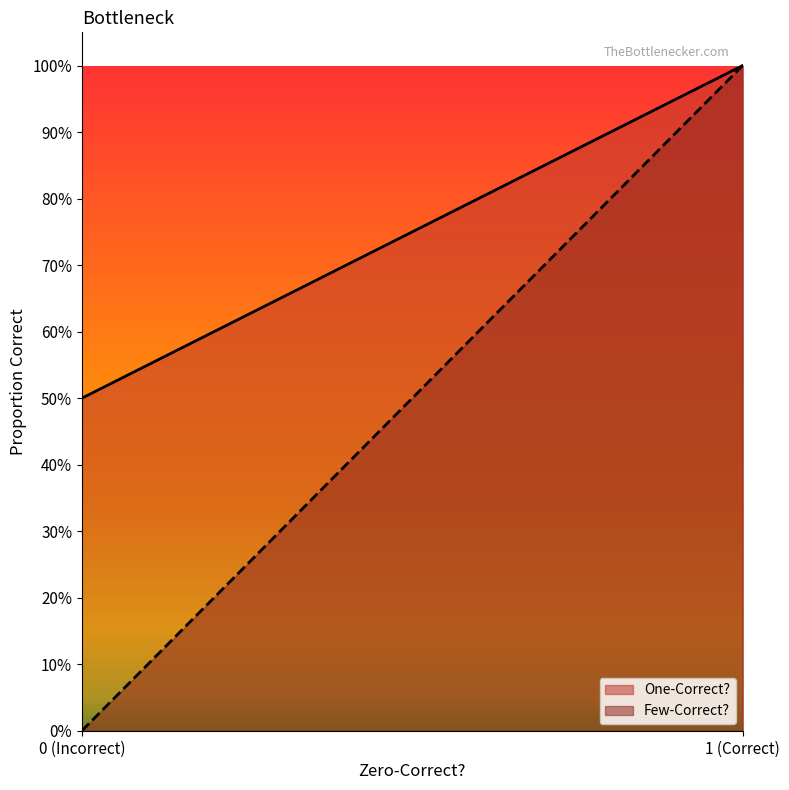

At 15, list the series in order from largest to smallest.

One-Correct?, Few-Correct?